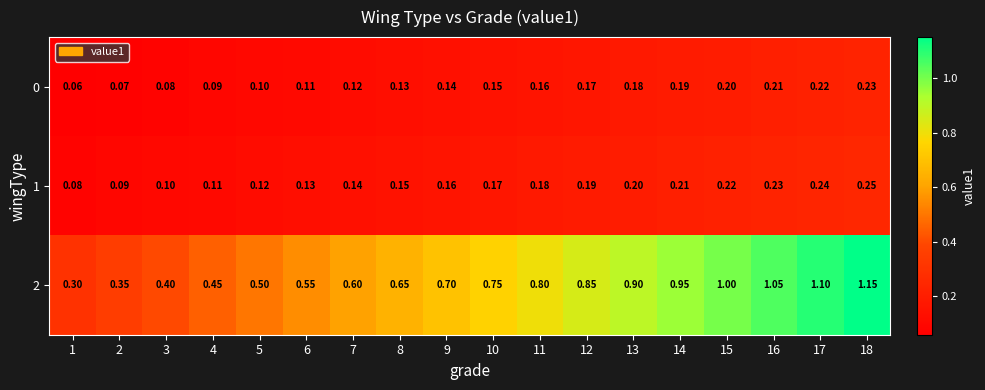

Is the value of 1 at 14 greater than the value of 2 at 12?

No